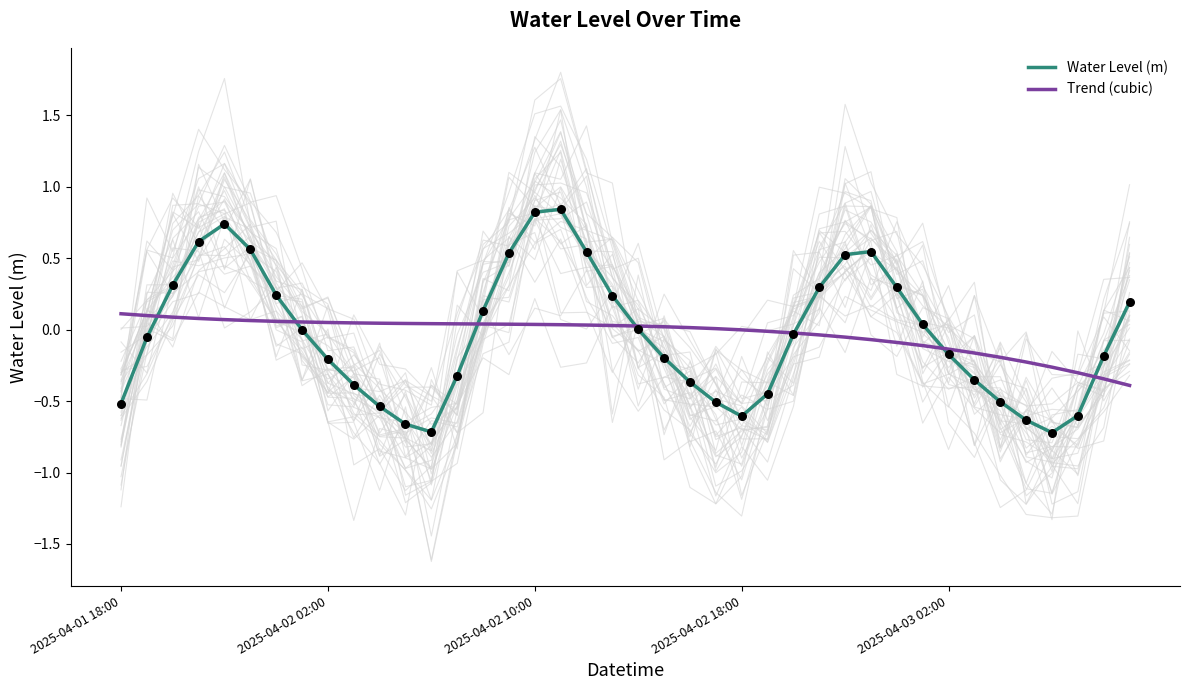

Is the value of Water Level (m) at 31 greater than the value of Trend (cubic) at 29?

Yes